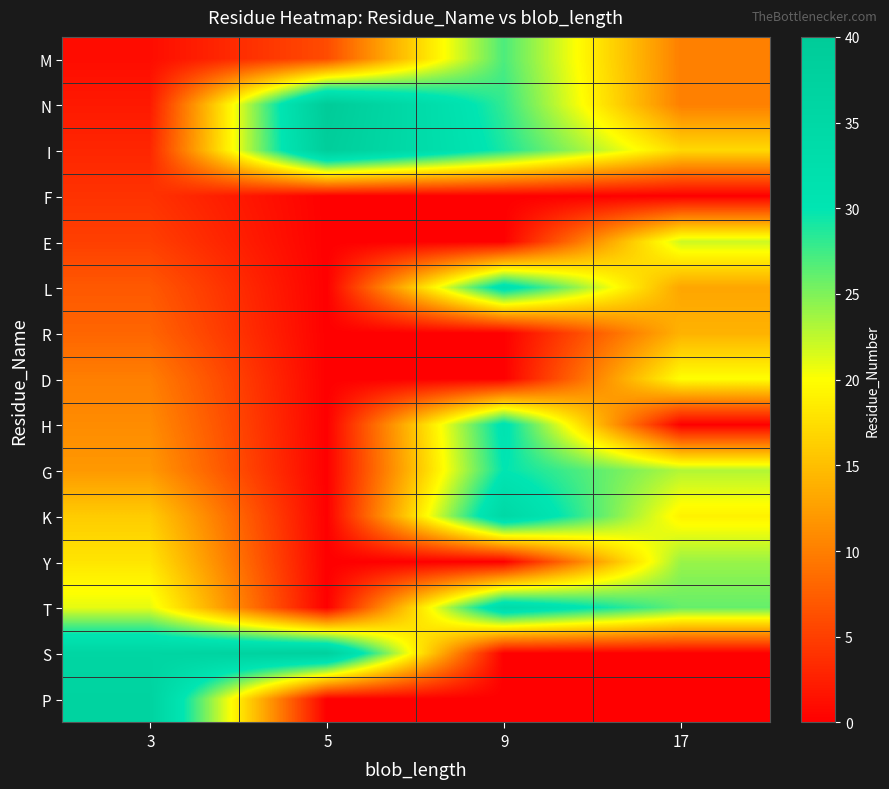

At 17, list the series in order from smallest to largest.

F, H, S, P, M, N, L, R, I, K, D, E, G, Y, T